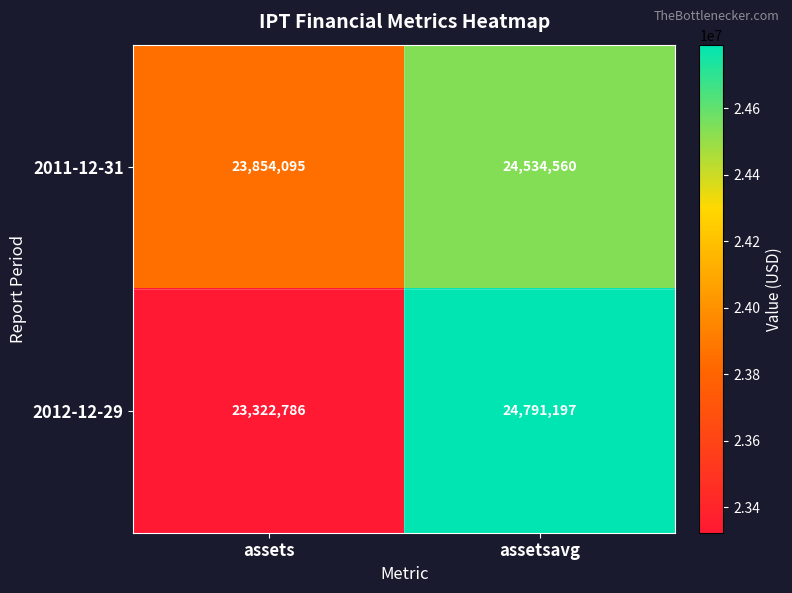

What is the difference between the 2011-12-31 values at assetsavg and assets?

680465